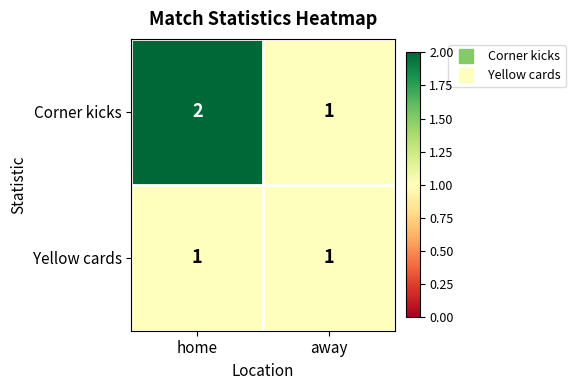

Which series has the largest range (max minus min)?

Corner kicks